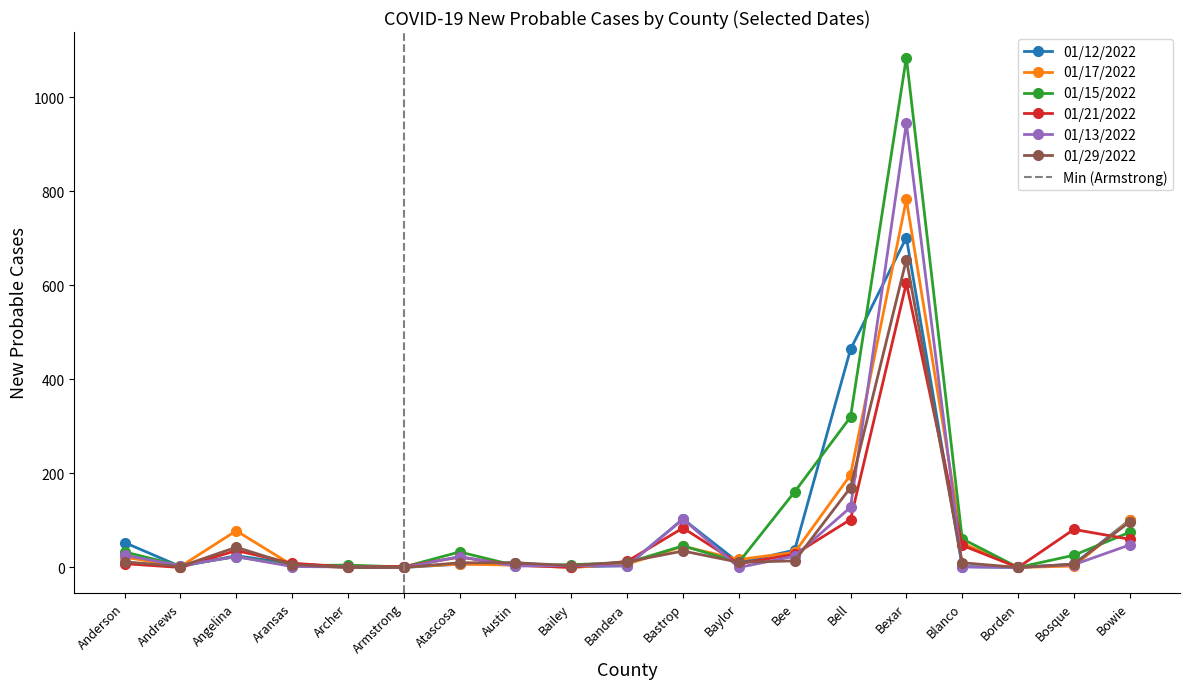

How many values in 01/29/2022 are above zero?

16